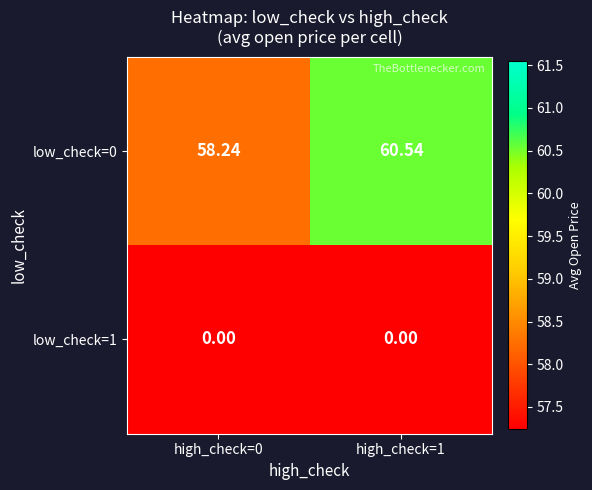

Is the value of low_check=0 at high_check=1 greater than the value of low_check=1 at high_check=0?

Yes